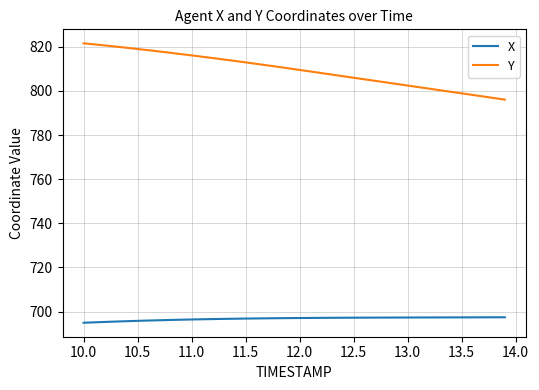

How many distinct data groups are displayed?

2